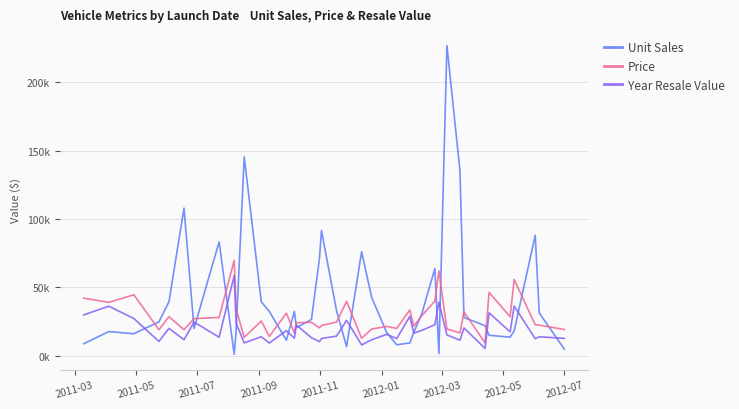

What is the minimum value for Price?

9235